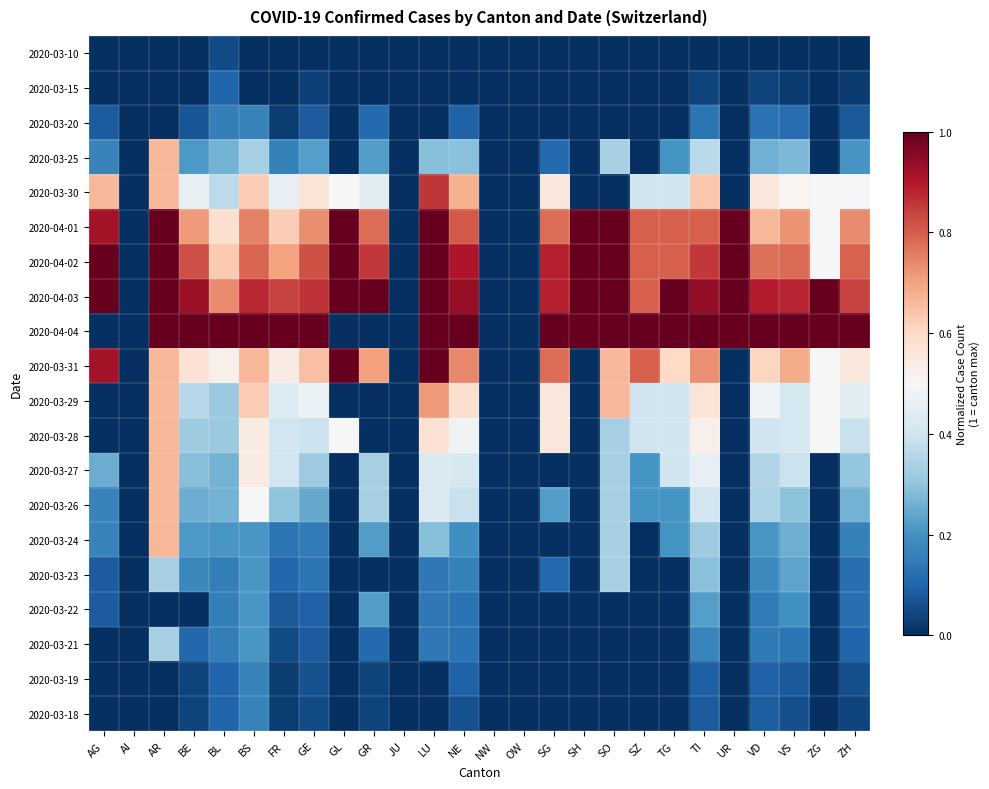

What is the total value across all series at BE?

6.6